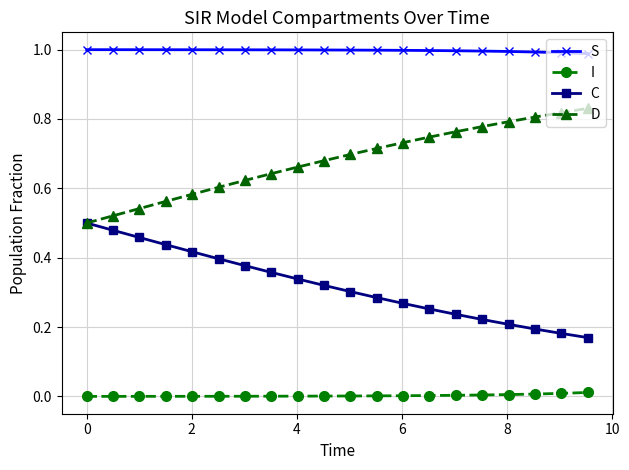

True or false: I and S cross at least once.

False